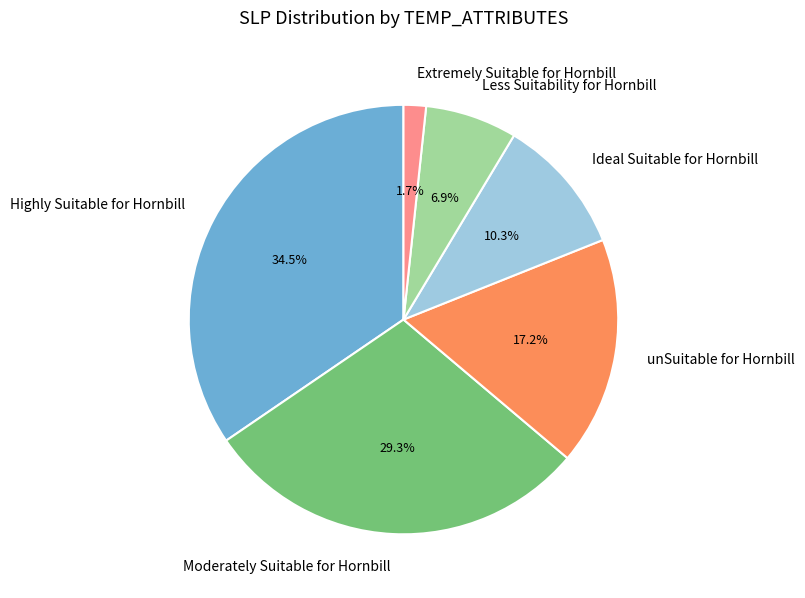

How many slices are in this pie chart?

6